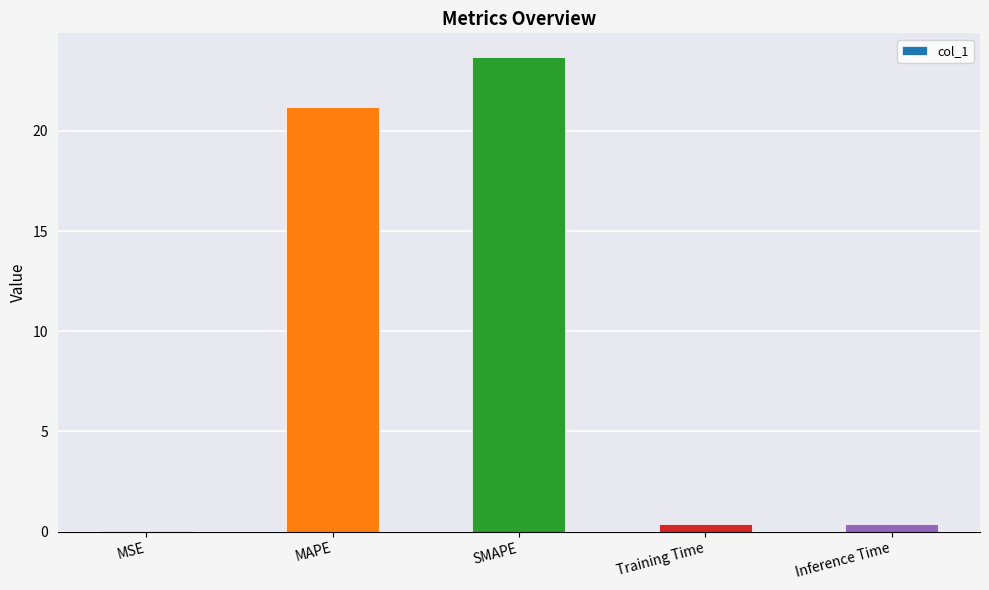

What is the sum of all values?

45.6